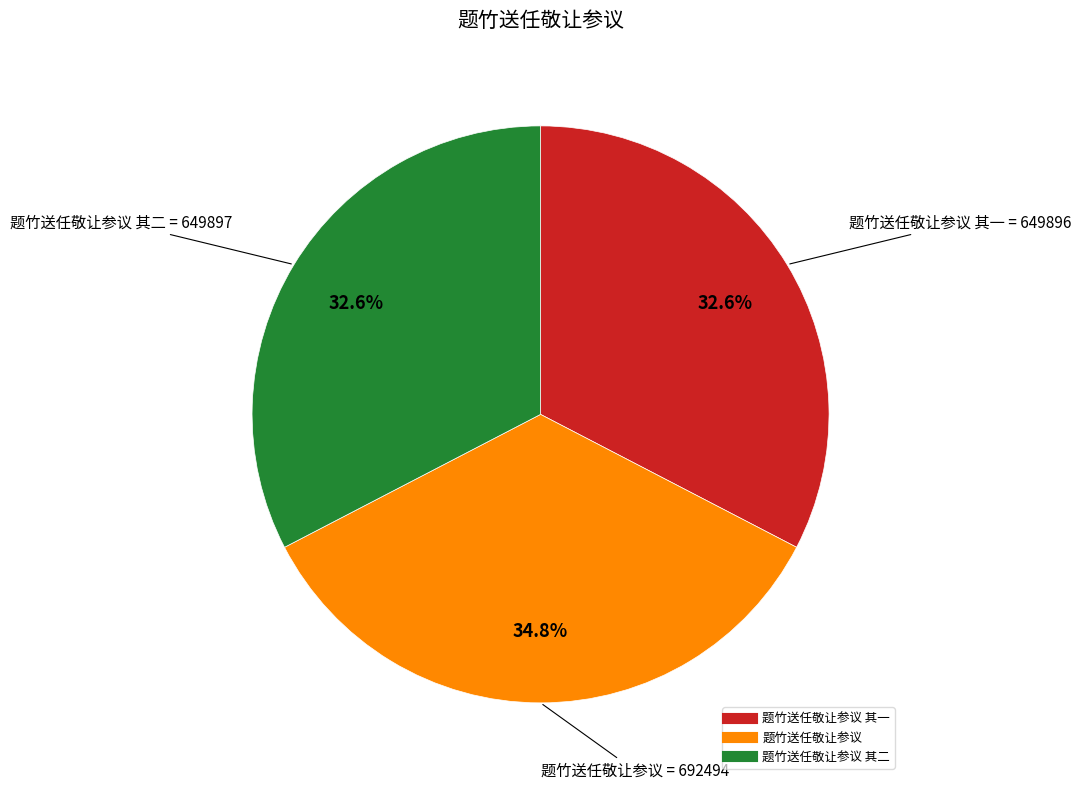

Is there a majority slice in this chart?

No